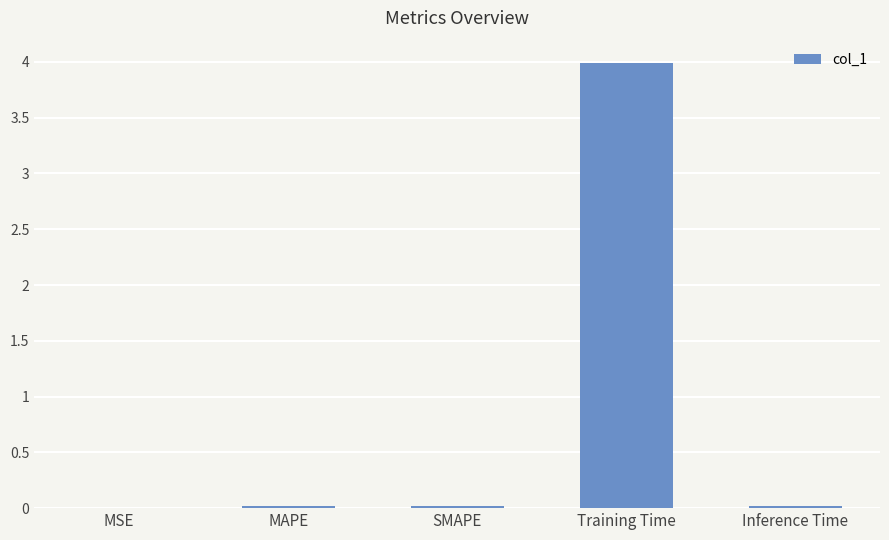

Which has a higher value, MAPE or Training Time?

Training Time